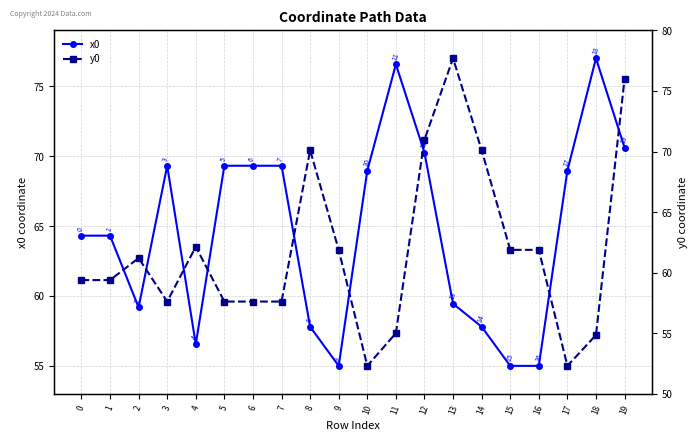

Which series changed the most between 0 and 19?

y0